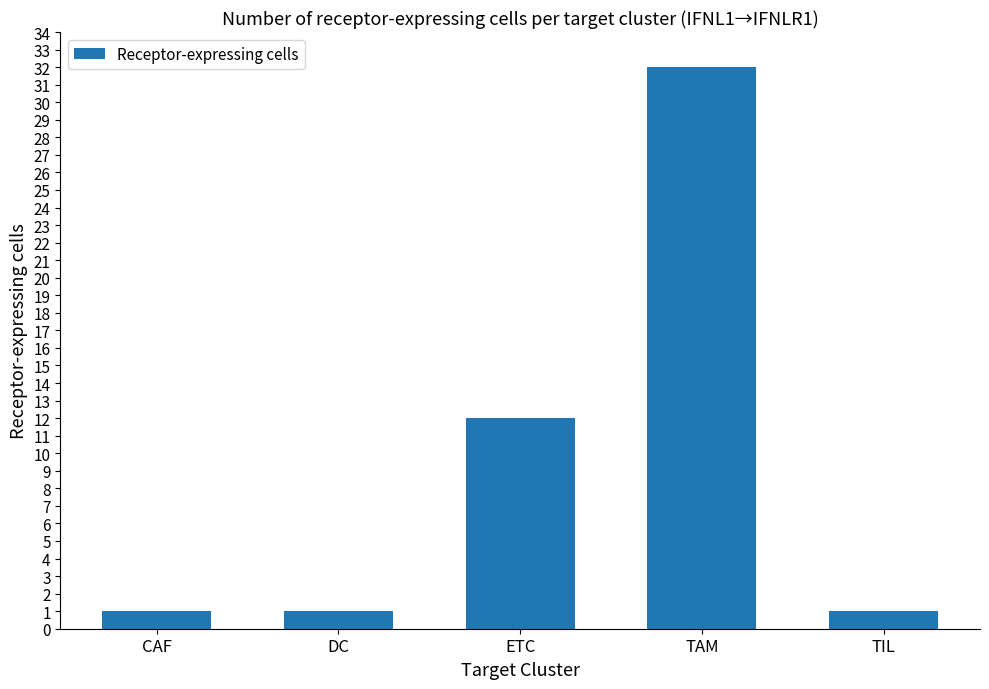

What is the average value?

9